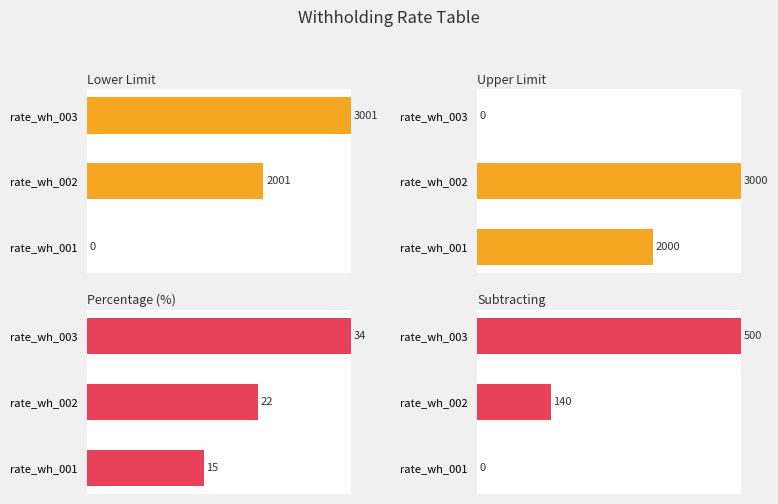

What is the value of the percentage bar at the 2nd from the left?

22